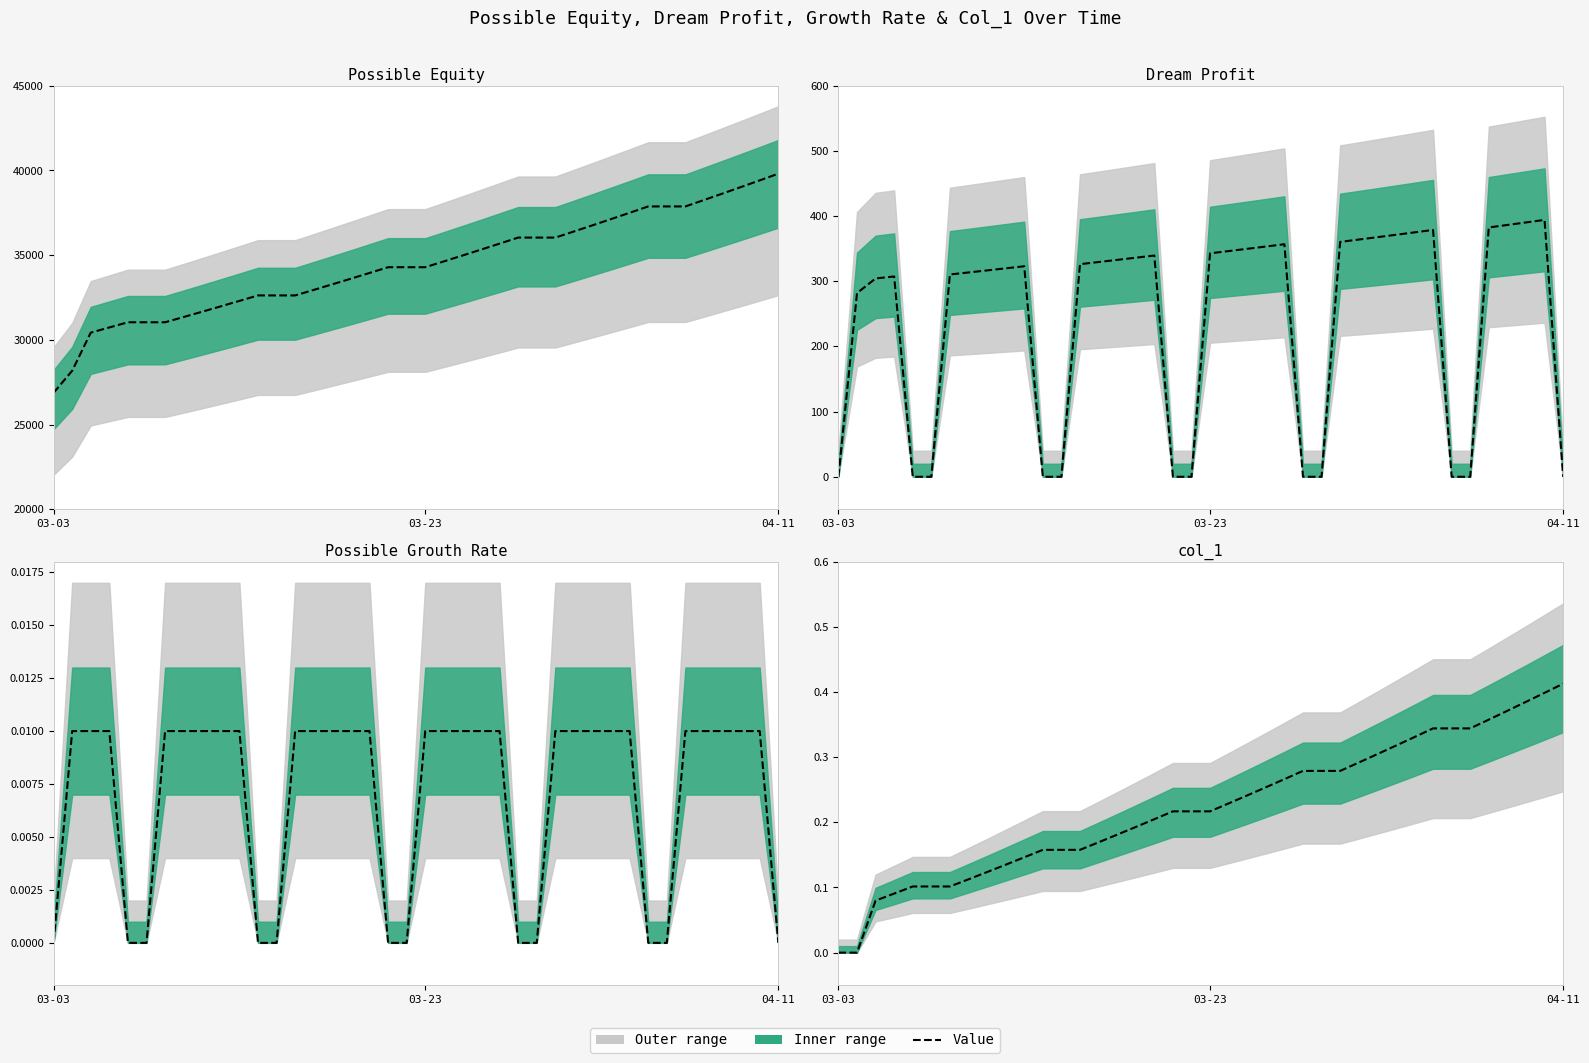

Does the chart display data point markers on the line(s)?

No